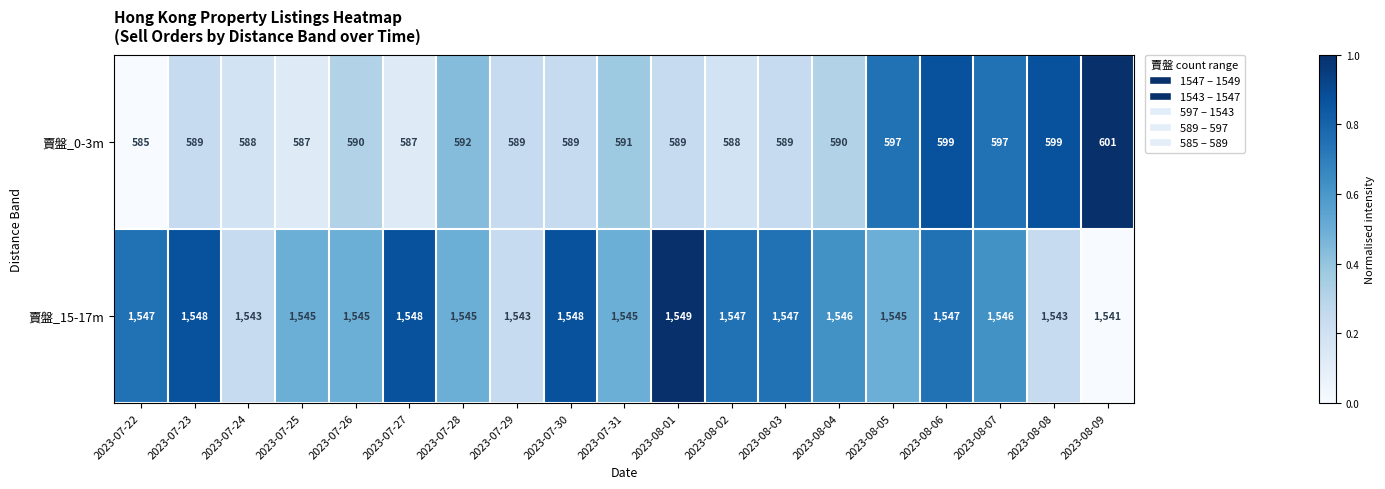

True or false: 賣盤_15-17m has a value of 2316 at 2023-07-30.

False